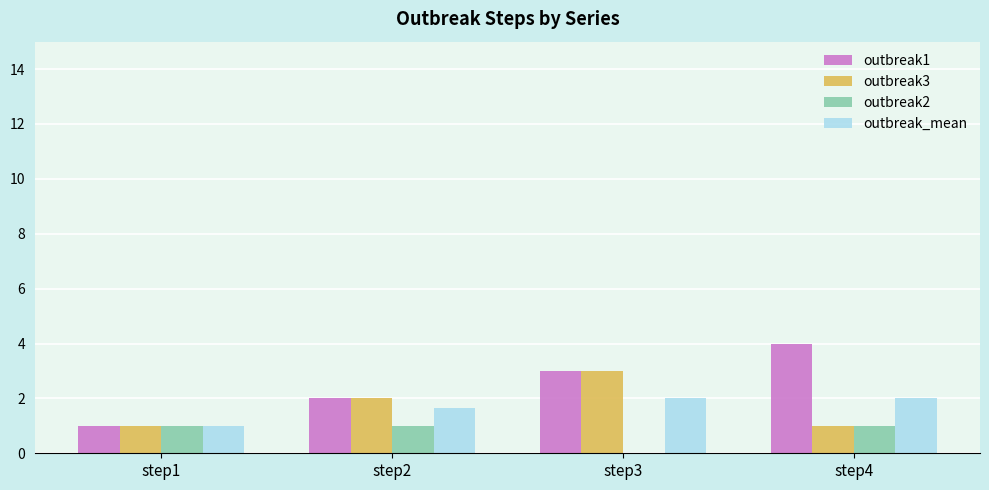

What is the sum of the outbreak3 values at step4 and step1?

2.0